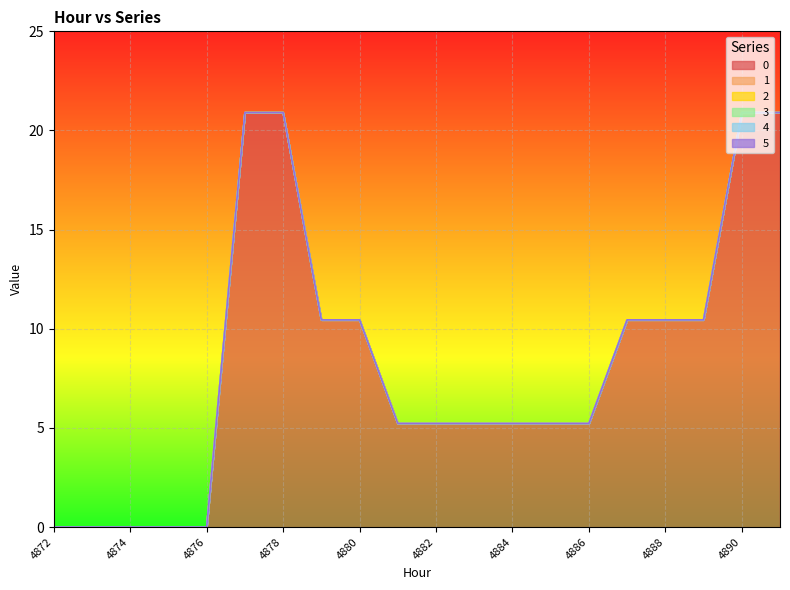

How many lines are shown in the chart?

6